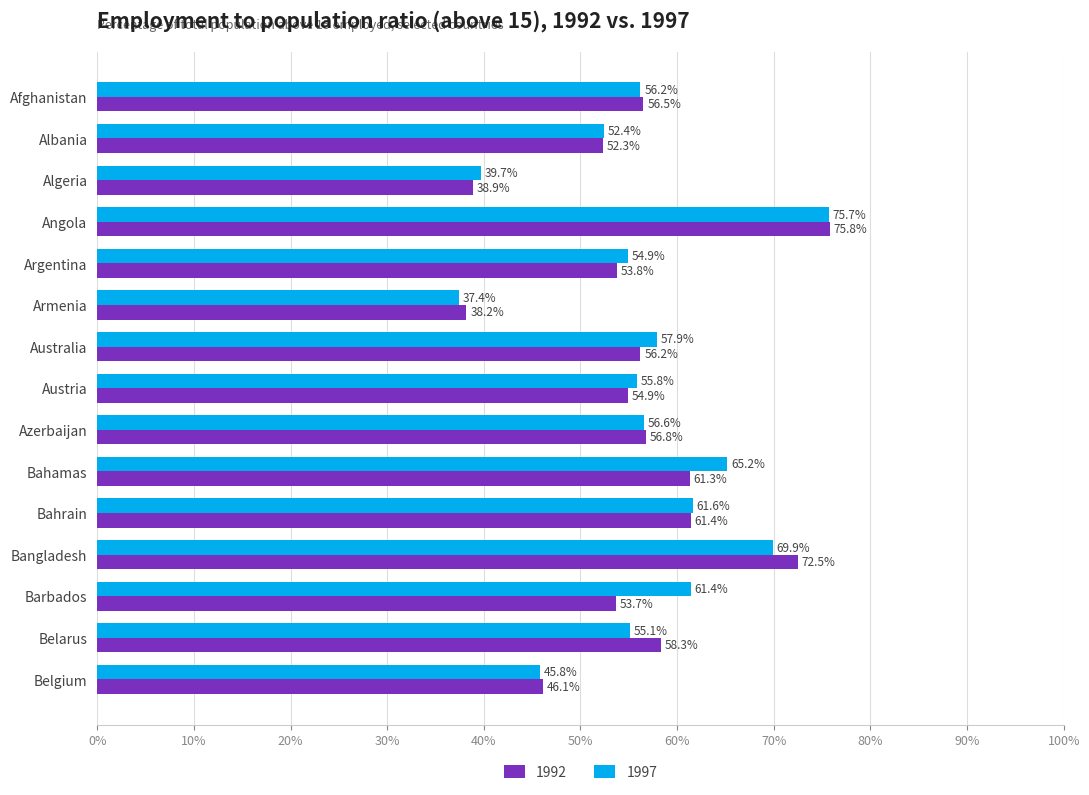

At which label does 1997 reach its minimum?

Armenia